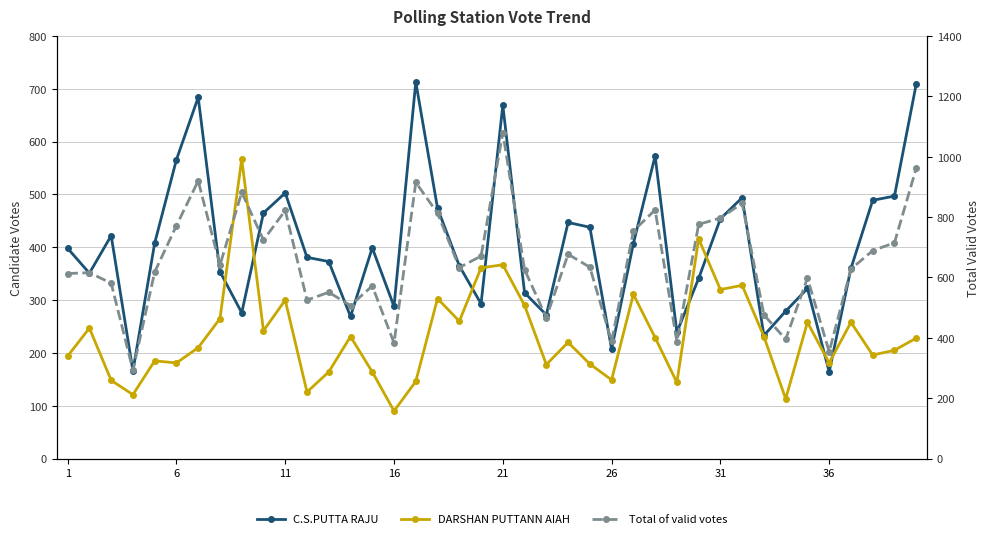

The C.S.PUTTA RAJU series shows 171 at 16. True or false?

False